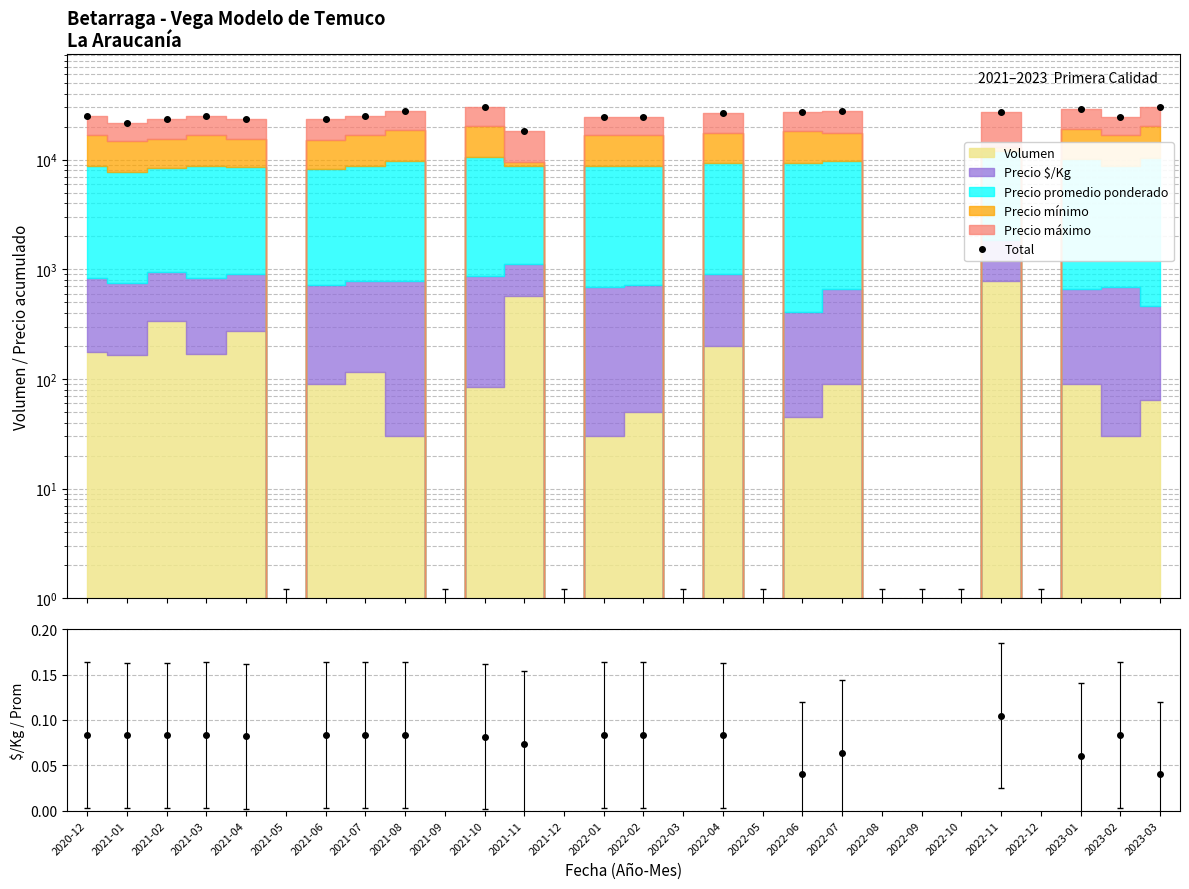

Rank the categories by Total value from highest to lowest.

2023-03, 2021-10, 2023-01, 2021-08, 2022-07, 2022-06, 2022-11, 2022-04, 2020-12, 2021-03, 2021-07, 2022-02, 2022-01, 2023-02, 2021-04, 2021-02, 2021-06, 2021-01, 2021-11, 2021-05, 2021-09, 2021-12, 2022-03, 2022-05, 2022-08, 2022-09, 2022-10, 2022-12